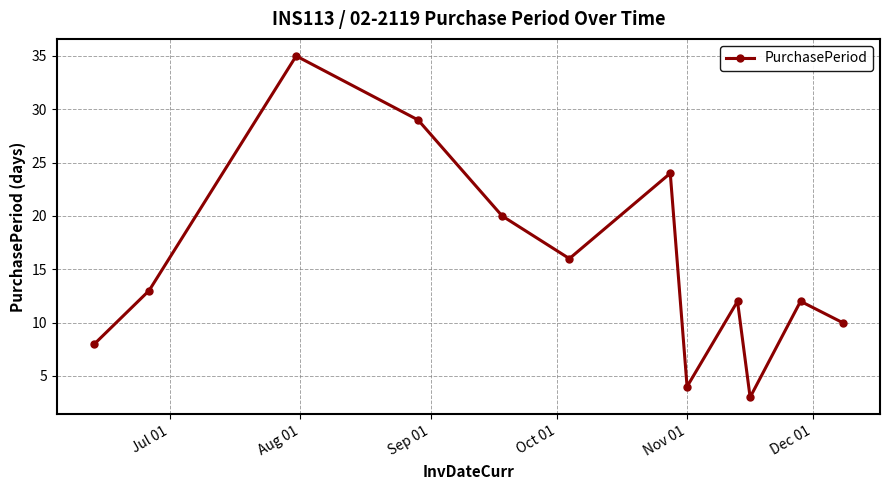

What is the value of the 2nd point from the left?

13